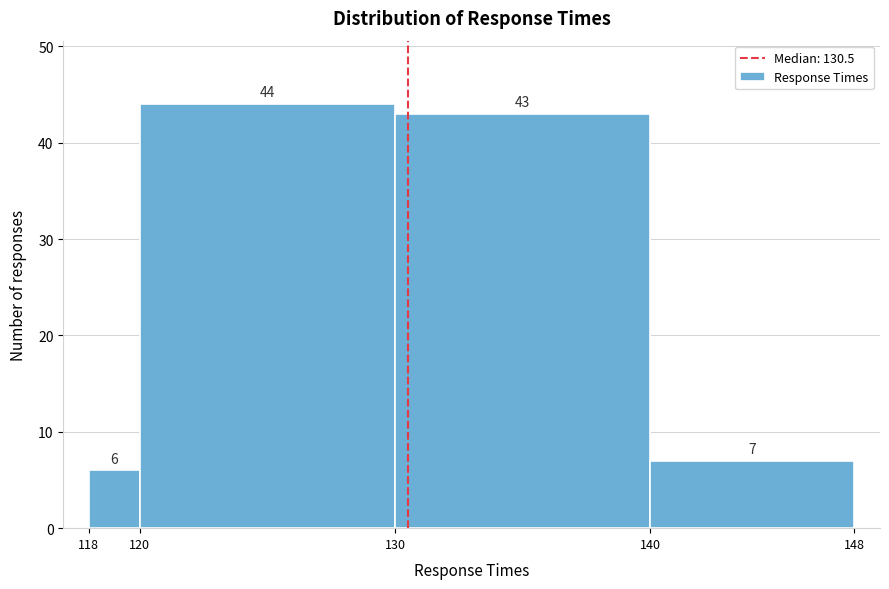

Reading left to right, transcribe this chart: for each bar, give the range it covers on the x-axis and its height.

118 to 120: 6
120 to 130: 44
130 to 140: 43
140 to 148: 7